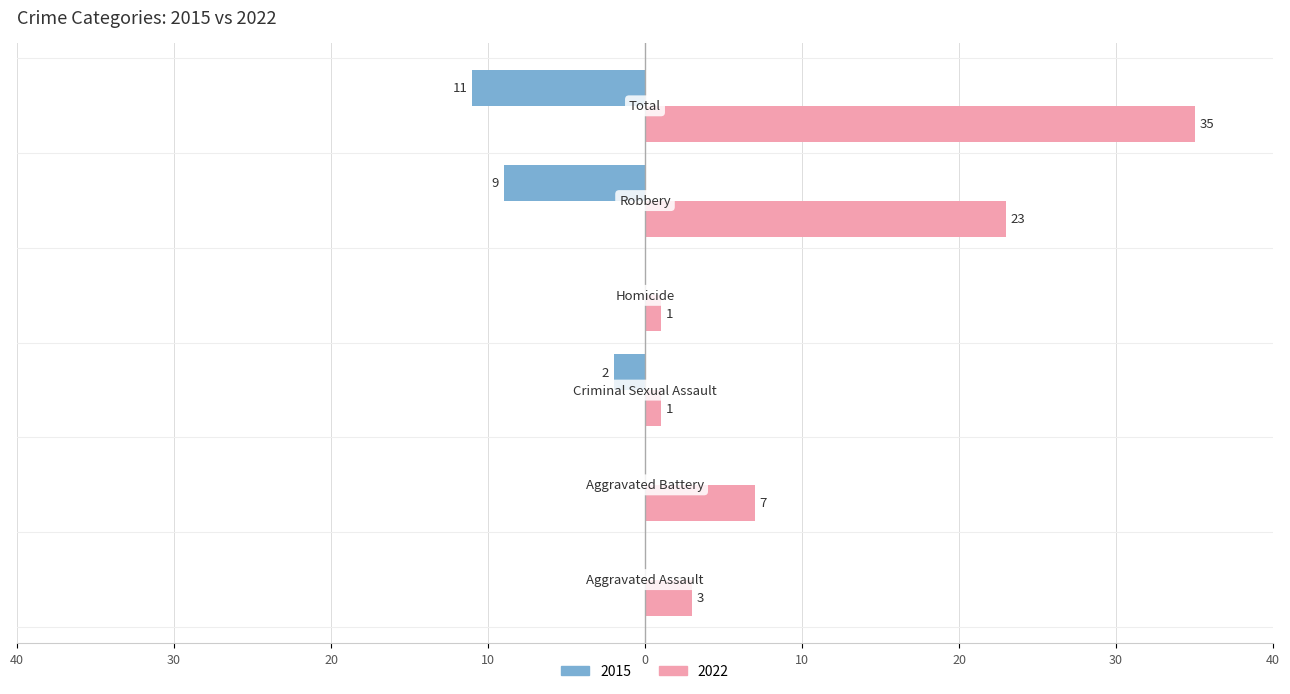

What are all the series names shown in the legend?

2015, 2022